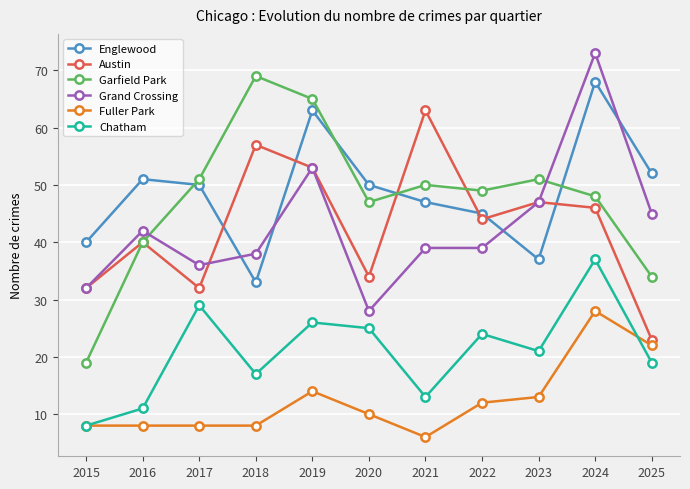

Is it true that Englewood equals 52 at 2025?

True